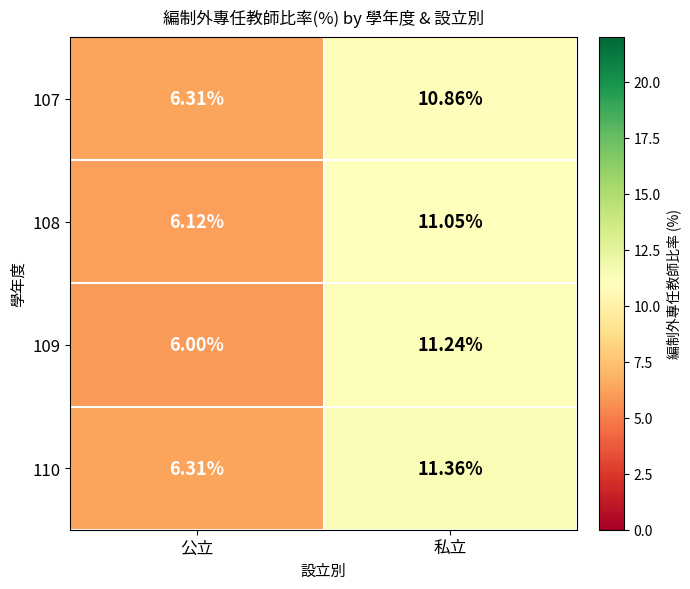

Where does the 108 series first go above 11?

私立